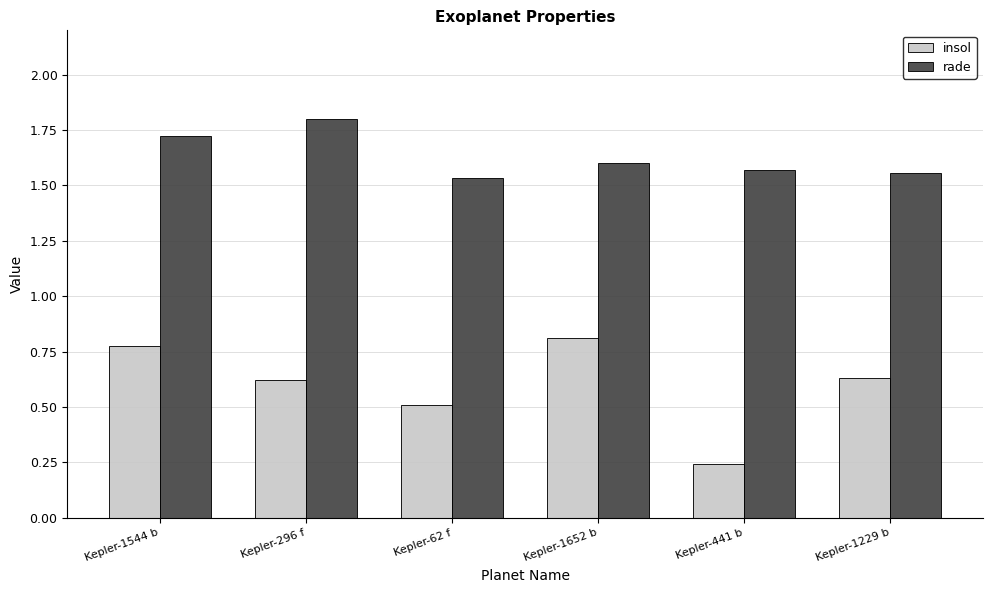

What is the maximum value shown in the chart?

1.8